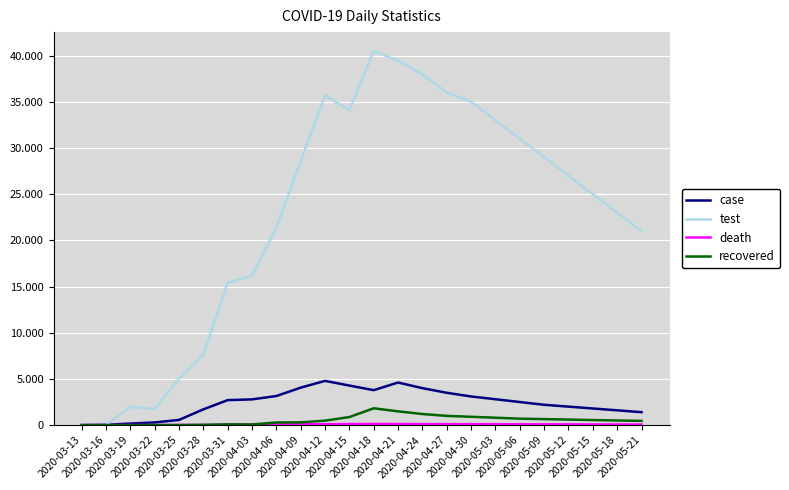

Read the recovered value at 2020-03-28, to the nearest 10.

30